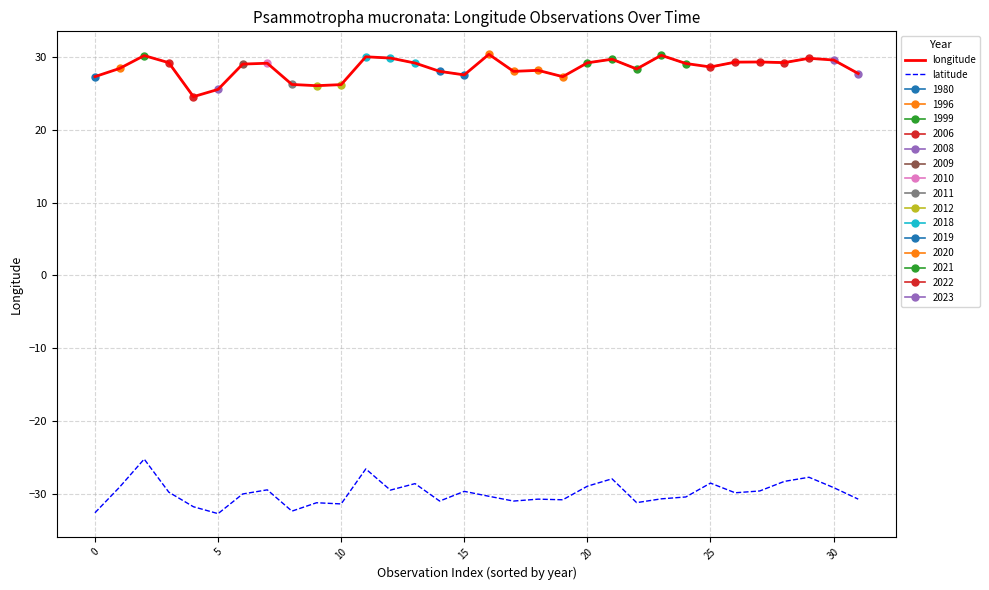

What is the label of the 26th point from the left?

25